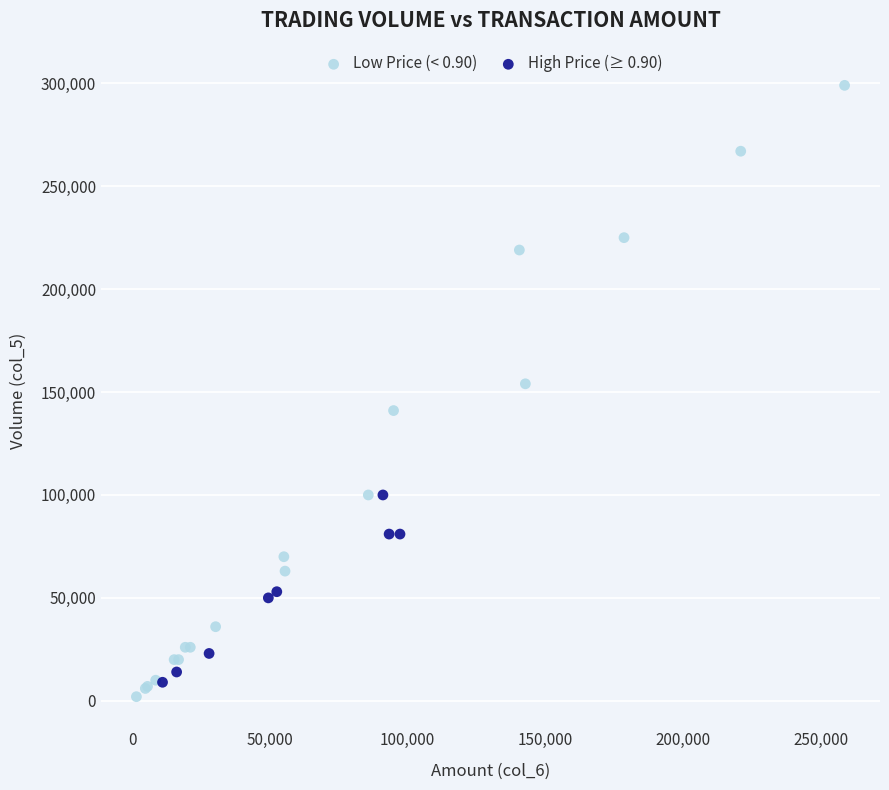

What are all the series names shown in the legend?

Low Price (< 0.90), High Price (≥ 0.90)